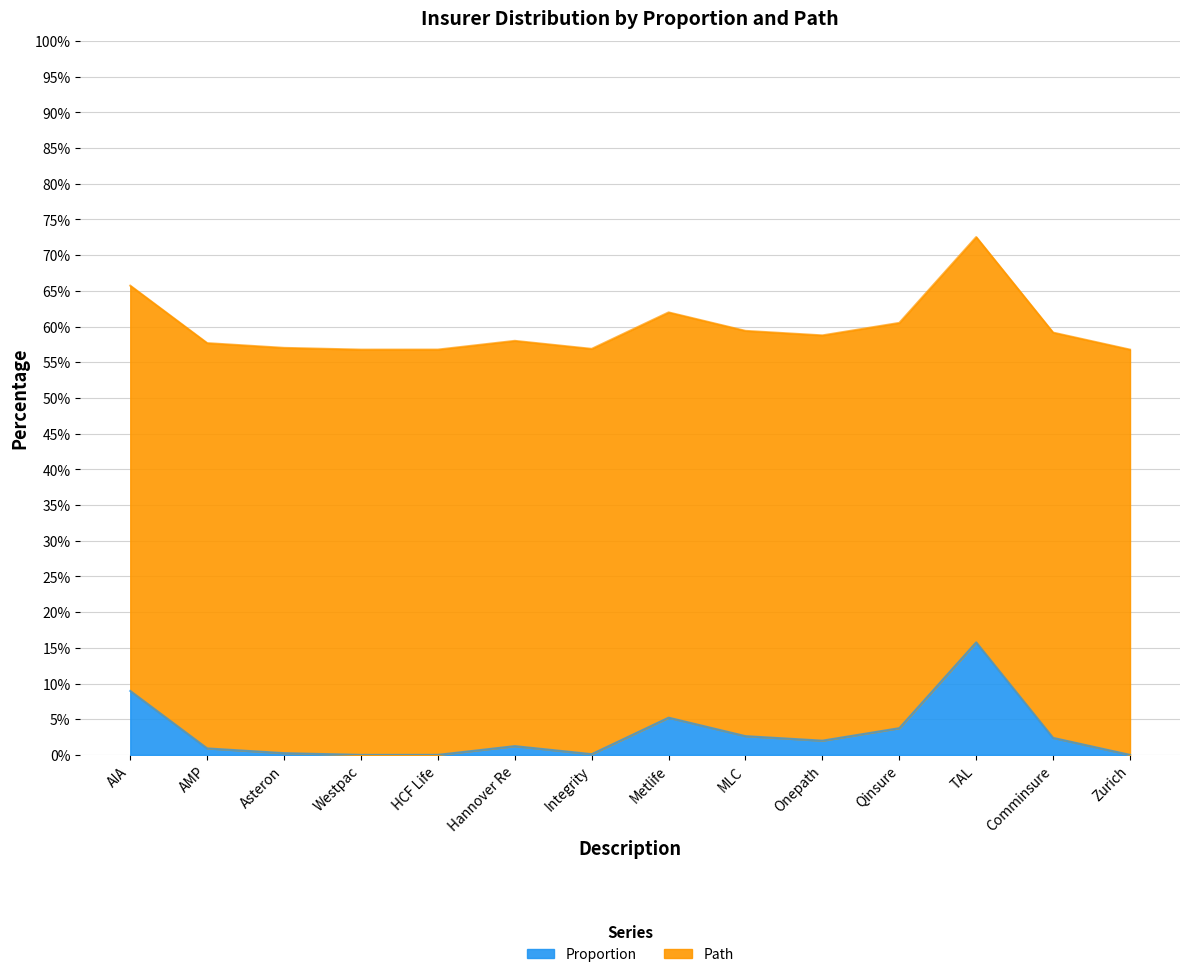

What is the difference between the second highest and minimum values?

9.0